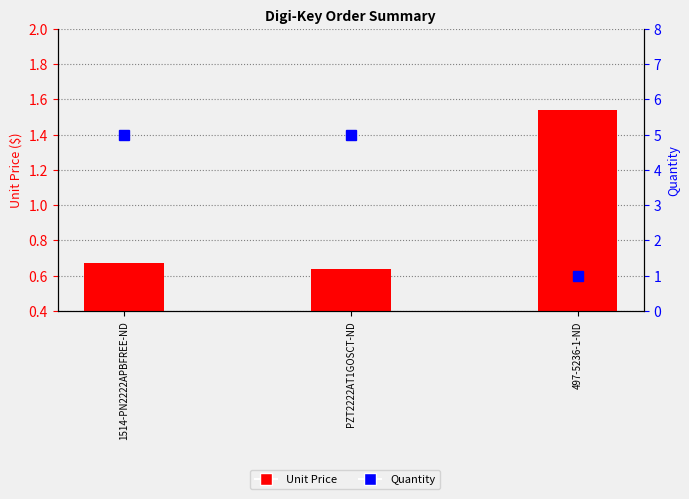

Which category has the lowest value across all series?

PZT2222AT1GOSCT-ND